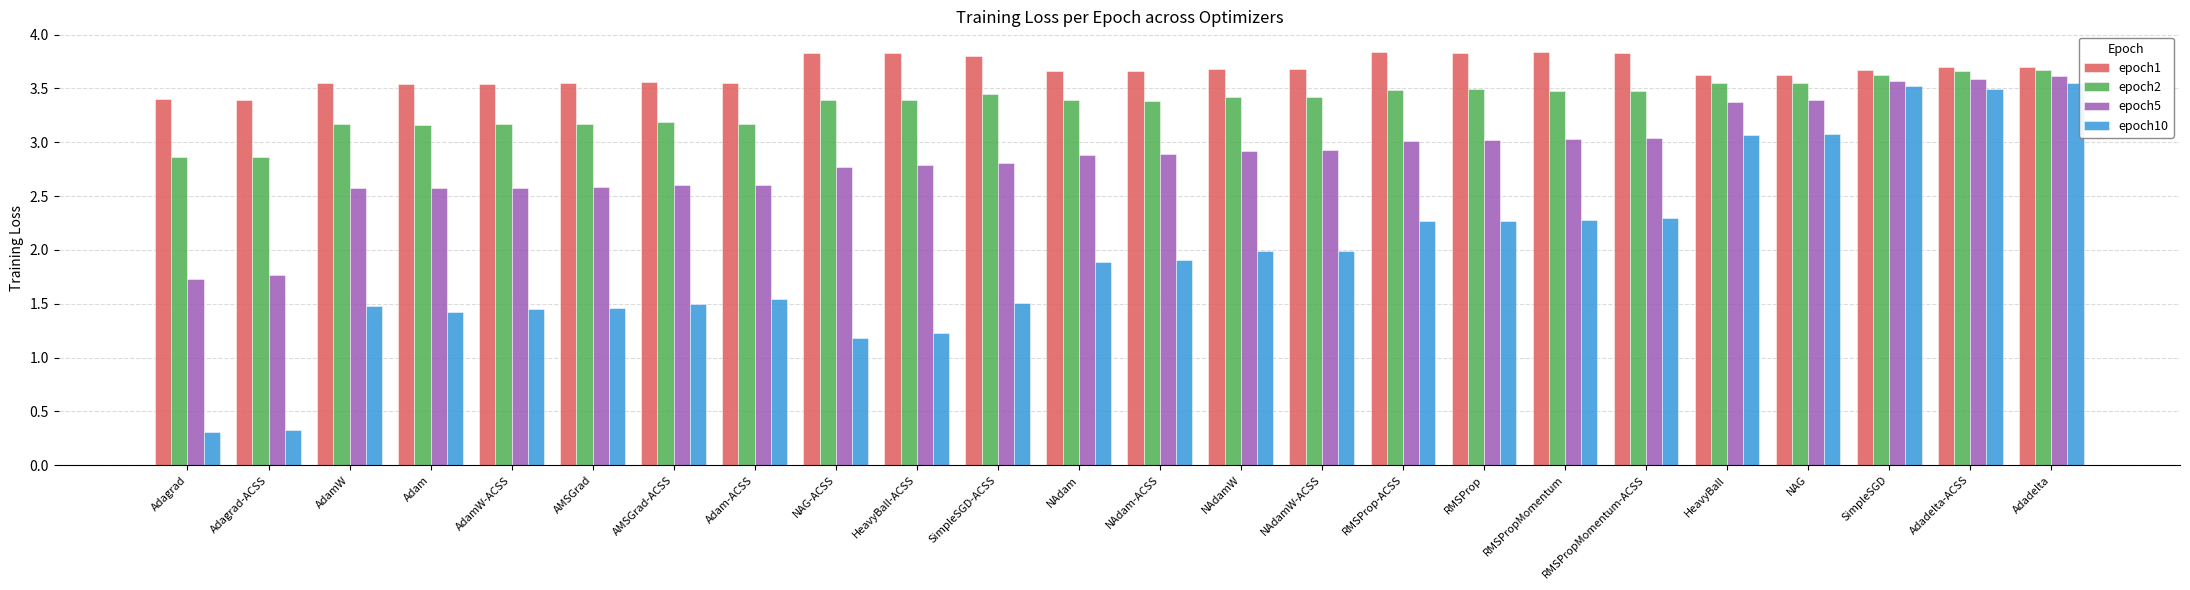

How many groups of bars are there?

24